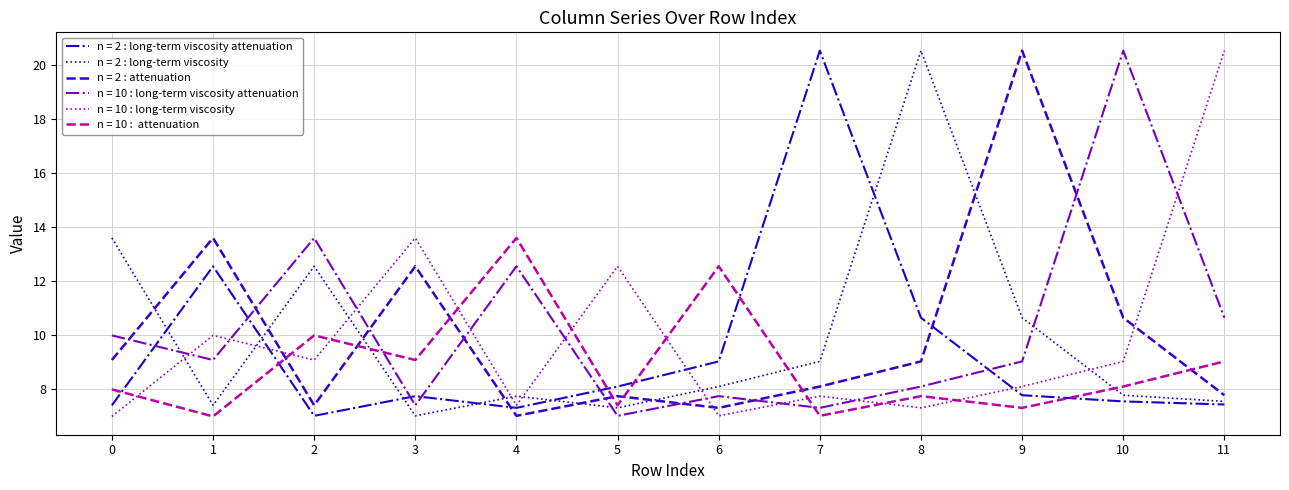

What is the greatest value displayed?

20.5